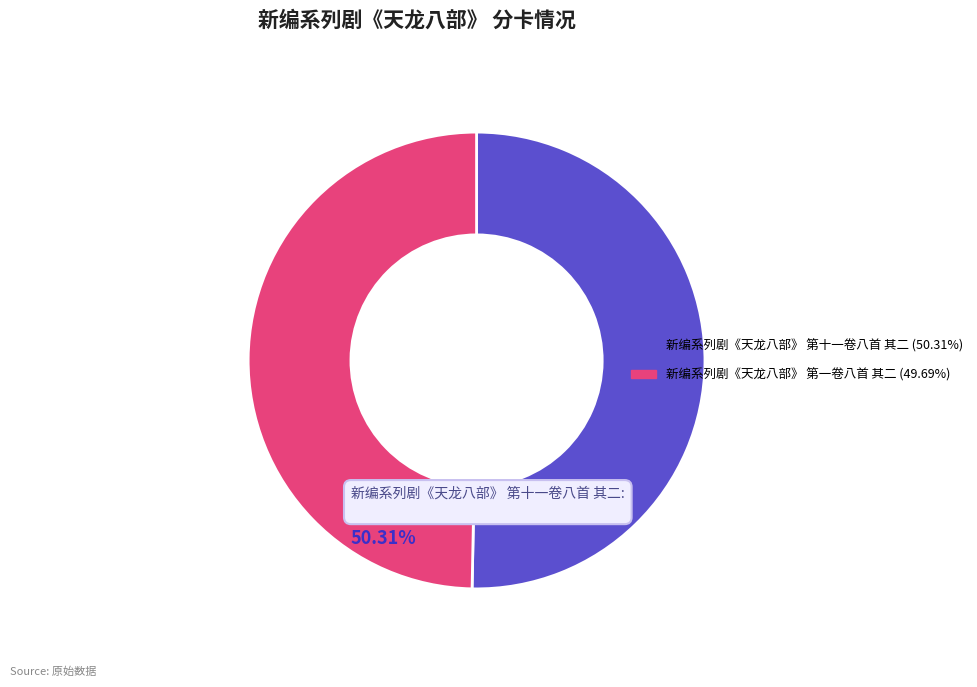

Is it true that 新编系列剧《天龙八部》 第十一卷八首 其二 is 50% of the pie?

True